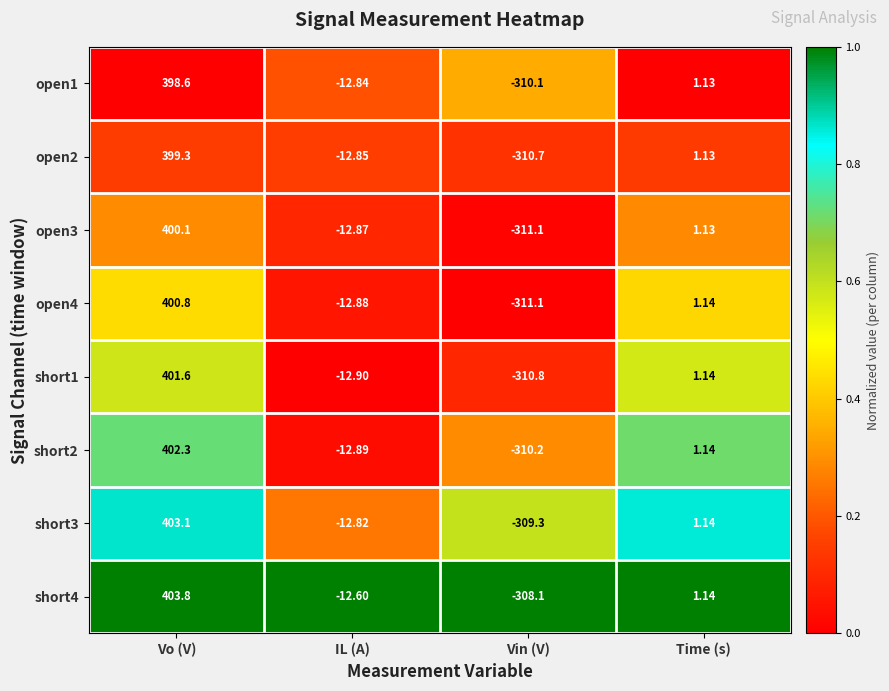

Is the value of short1 at Vin (V) greater than the value of open1 at Vin (V)?

No